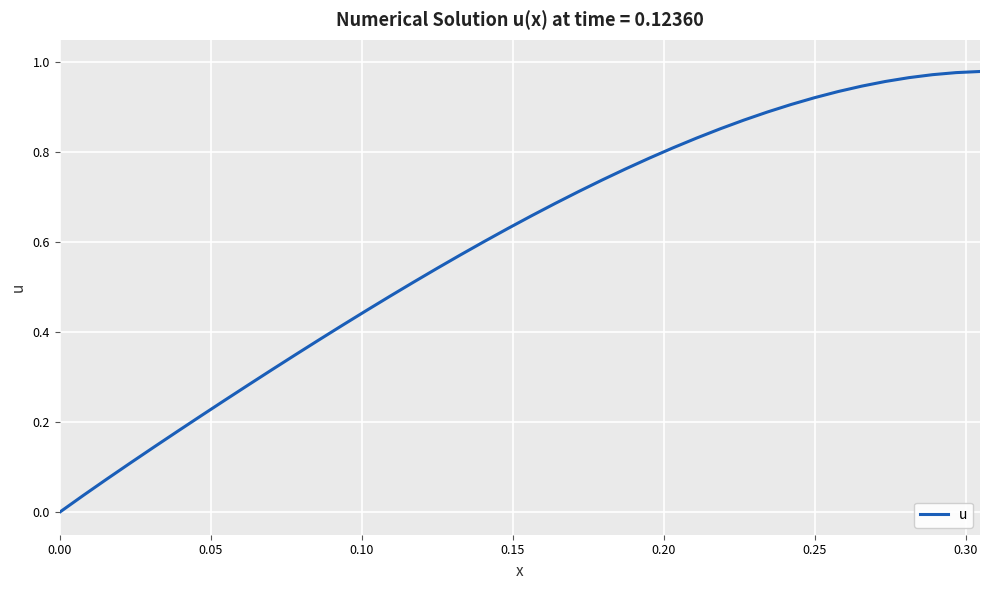

What is the maximum value shown in the chart?

1.0